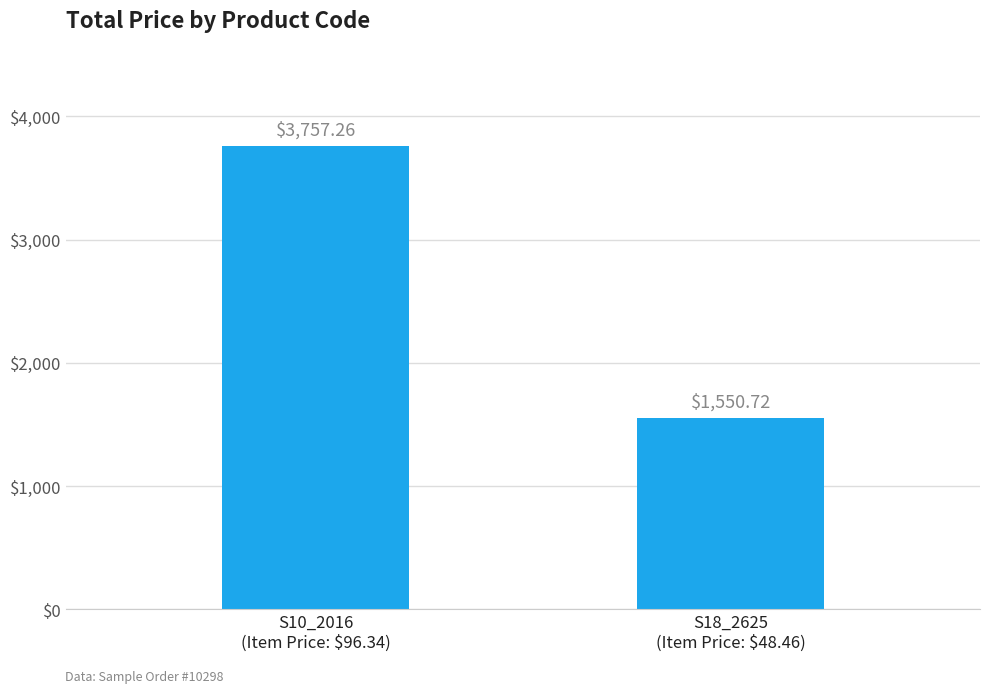

At which label does the data first exceed 3757?

S10_2016
(Item Price: $96.34)